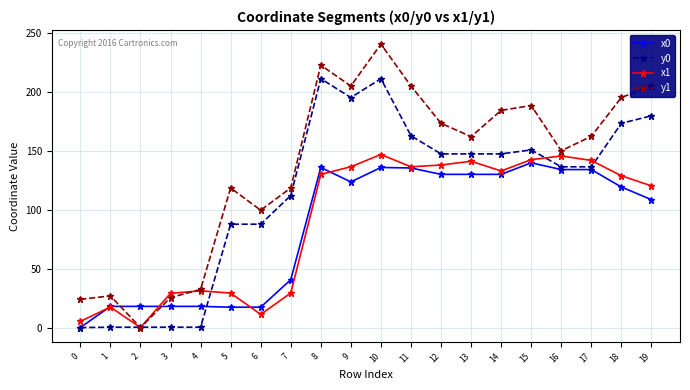

True or false: y1 has more than 1 interior local peaks.

True